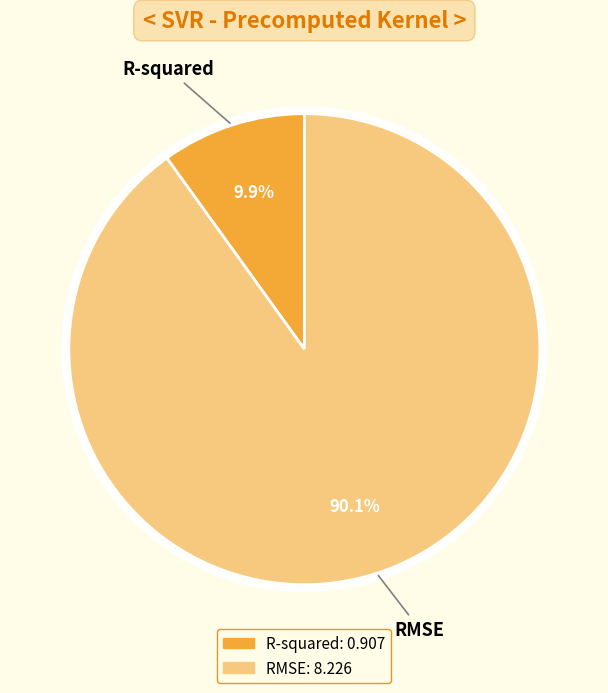

How many segments does this pie chart have?

2